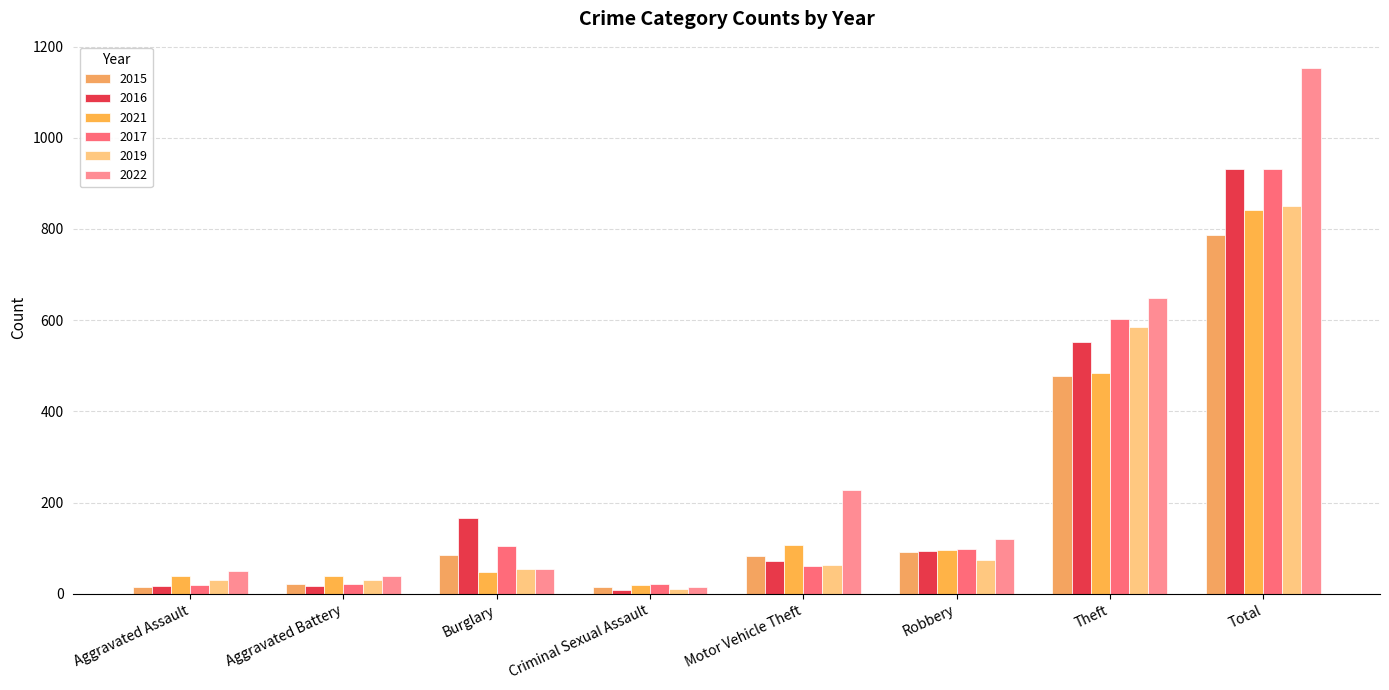

How many bars are there in total?

48